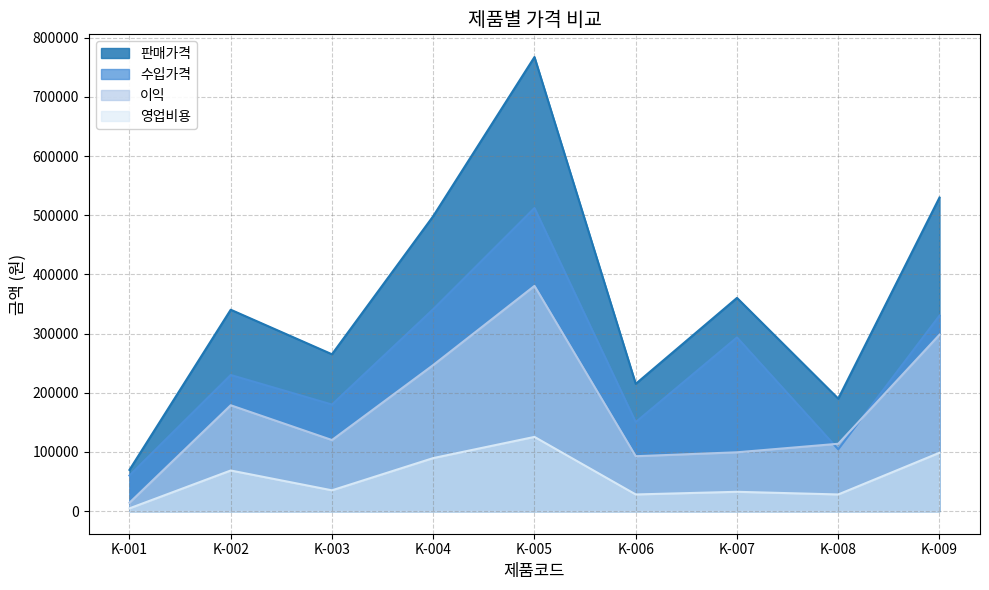

What is the difference between the second highest and second lowest values in the 판매가격 series?

340000